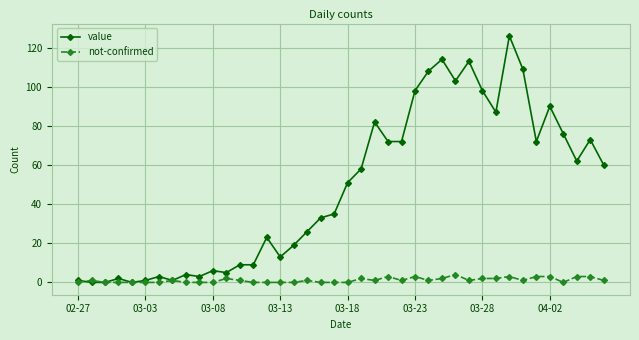

Reading left to right, what are all the values shown in this chart?

value: 1	0	0	2	0	1	3	1	4	3	6	5	9	9	23	13	19	26	33	35	51	58	82	72	72	98	108	114	103	113	98	87	126	109	72	90	76	62	73	60
not-confirmed: 0	1	0	0	0	0	0	1	0	0	0	2	1	0	0	0	0	1	0	0	0	2	1	3	1	3	1	2	4	1	2	2	3	1	3	3	0	3	3	1